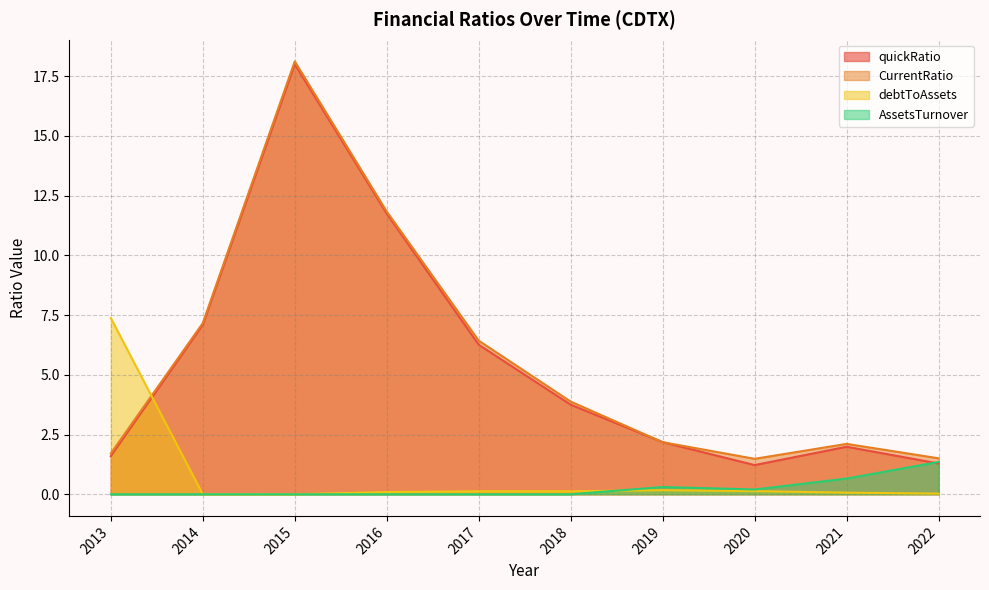

At which label is AssetsTurnover closest to 0?

2013